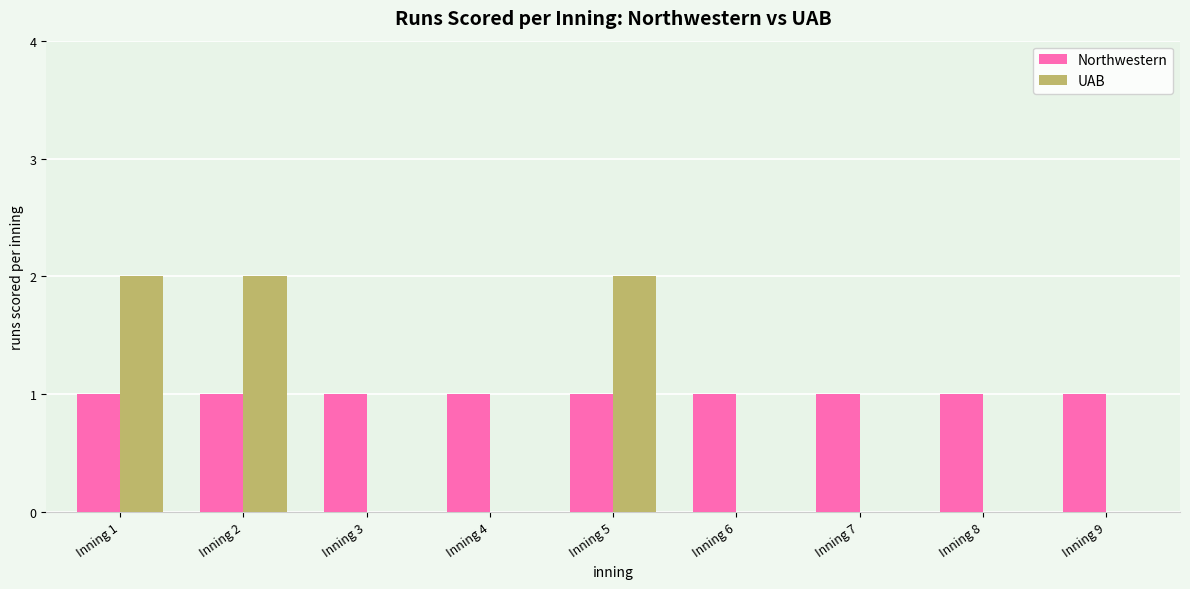

How many groups of bars are there?

9